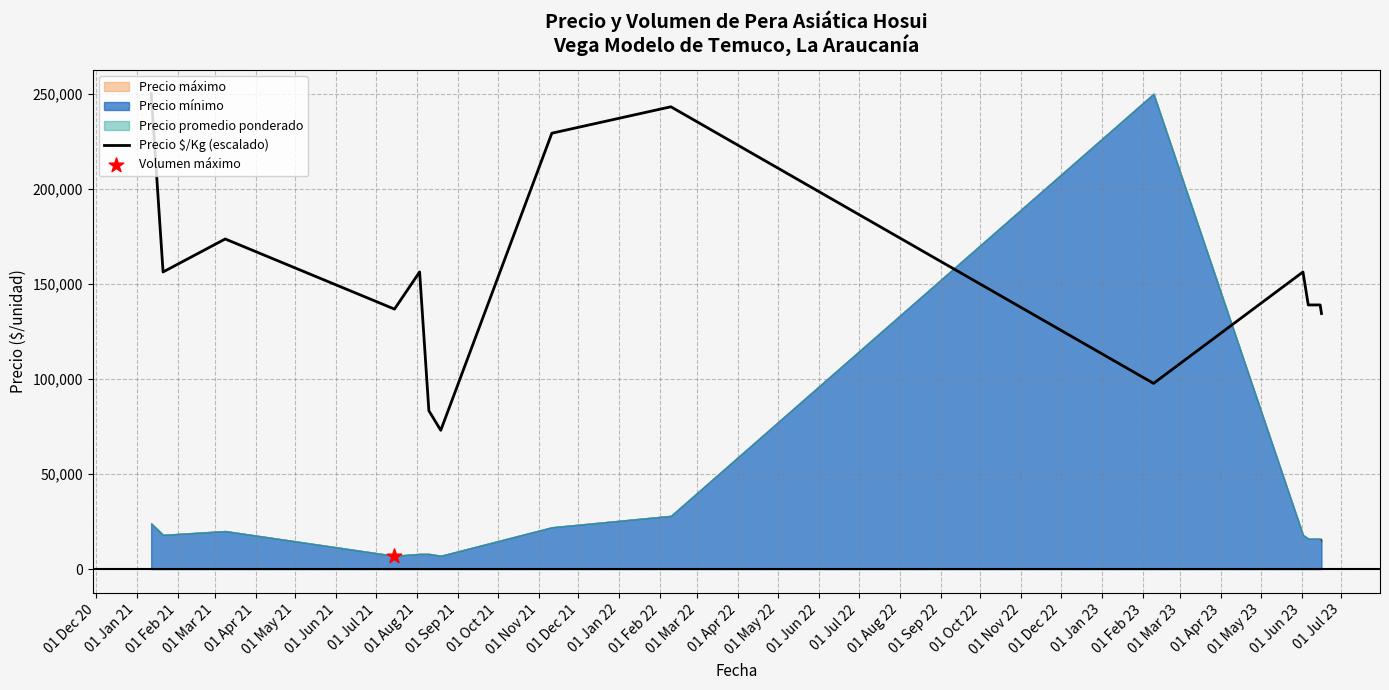

What is the lowest value of the Precio $/Kg (escalado) series?

72968.8